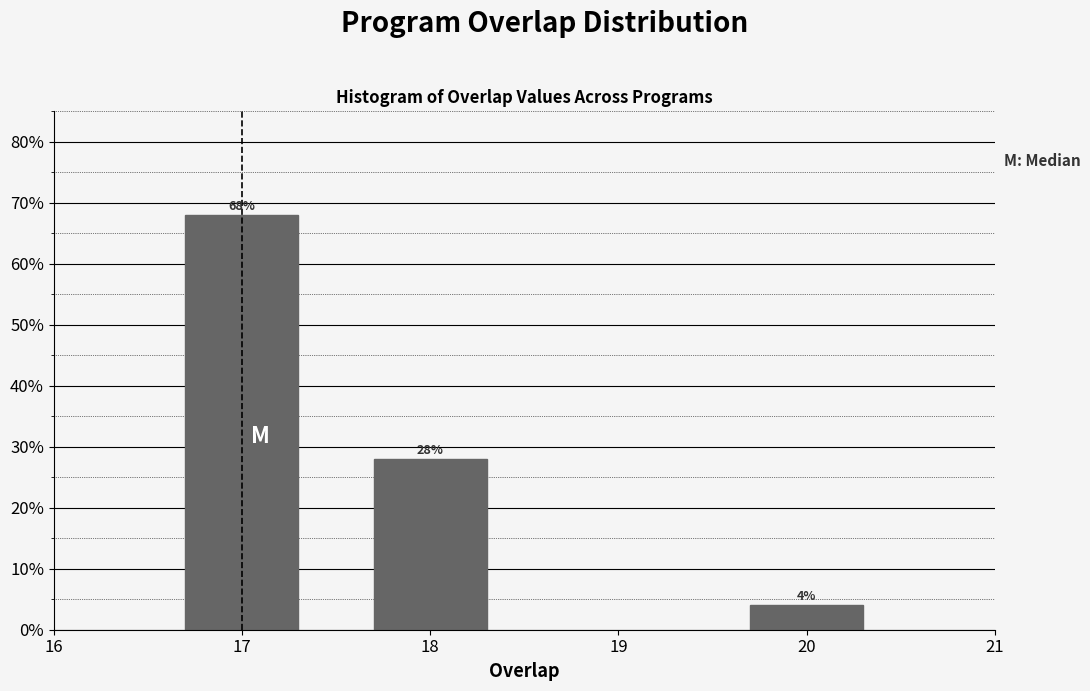

Reading left to right, extract all data points from this chart.

68.0	28.0	4.0